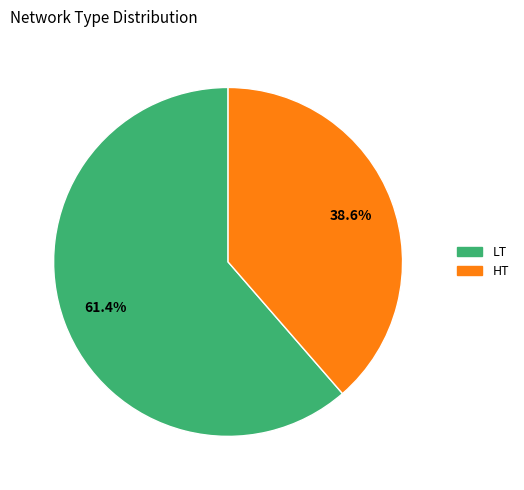

Which category has the biggest portion of the pie?

LT